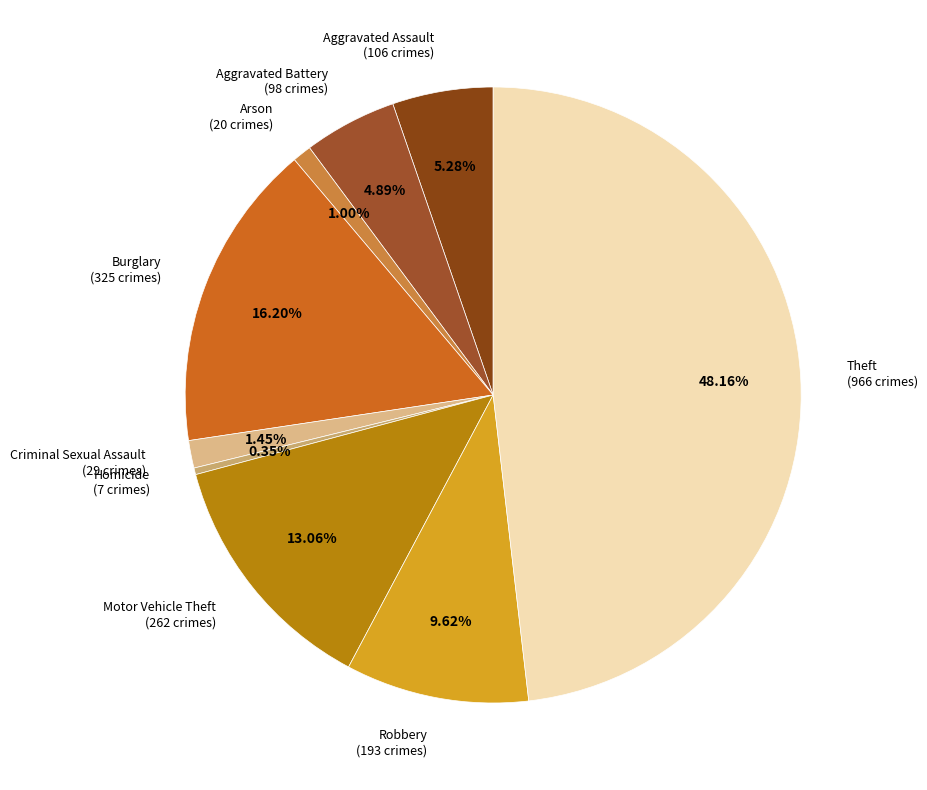

The Homicide slice represents 12% of the pie. True or false?

False